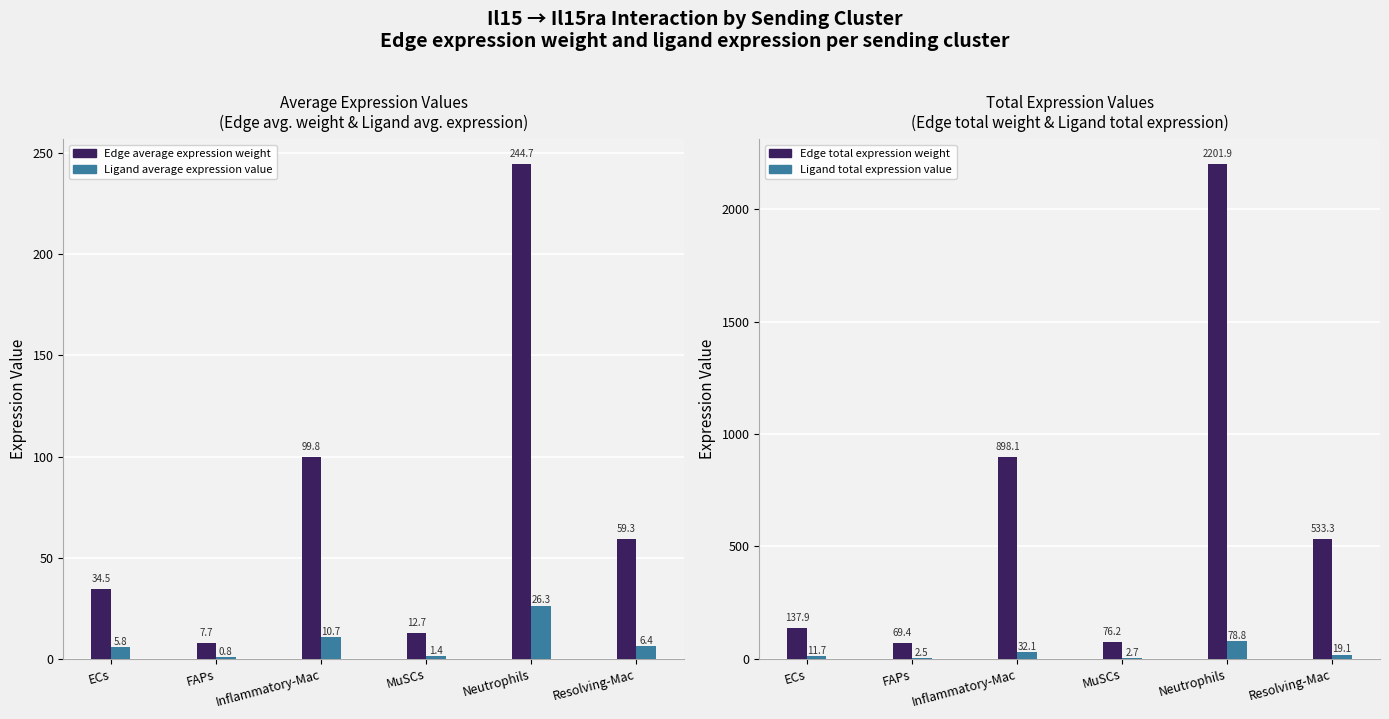

What is the total value across all series at FAPs?

80.4